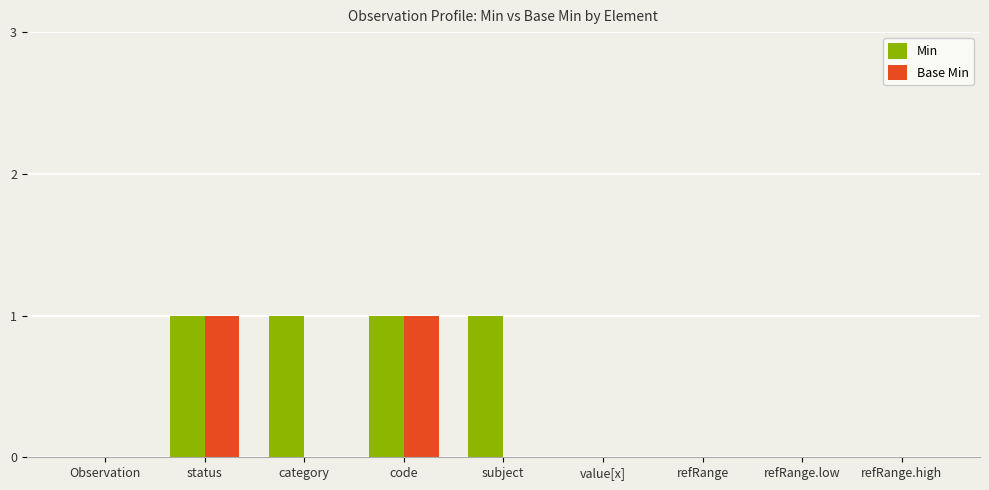

Does the chart contain stacked bars?

No